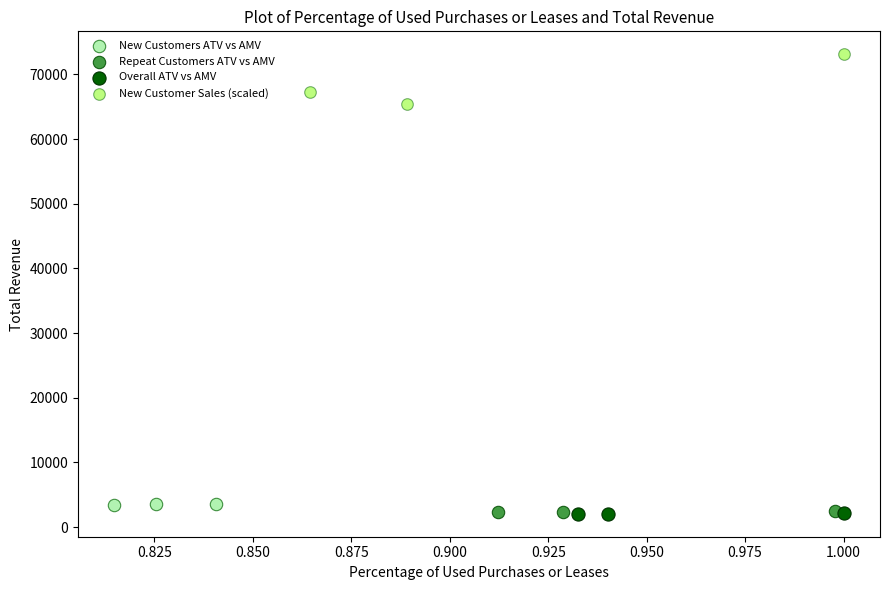

Which series contains the highest Y value?

New Customer Sales (scaled)